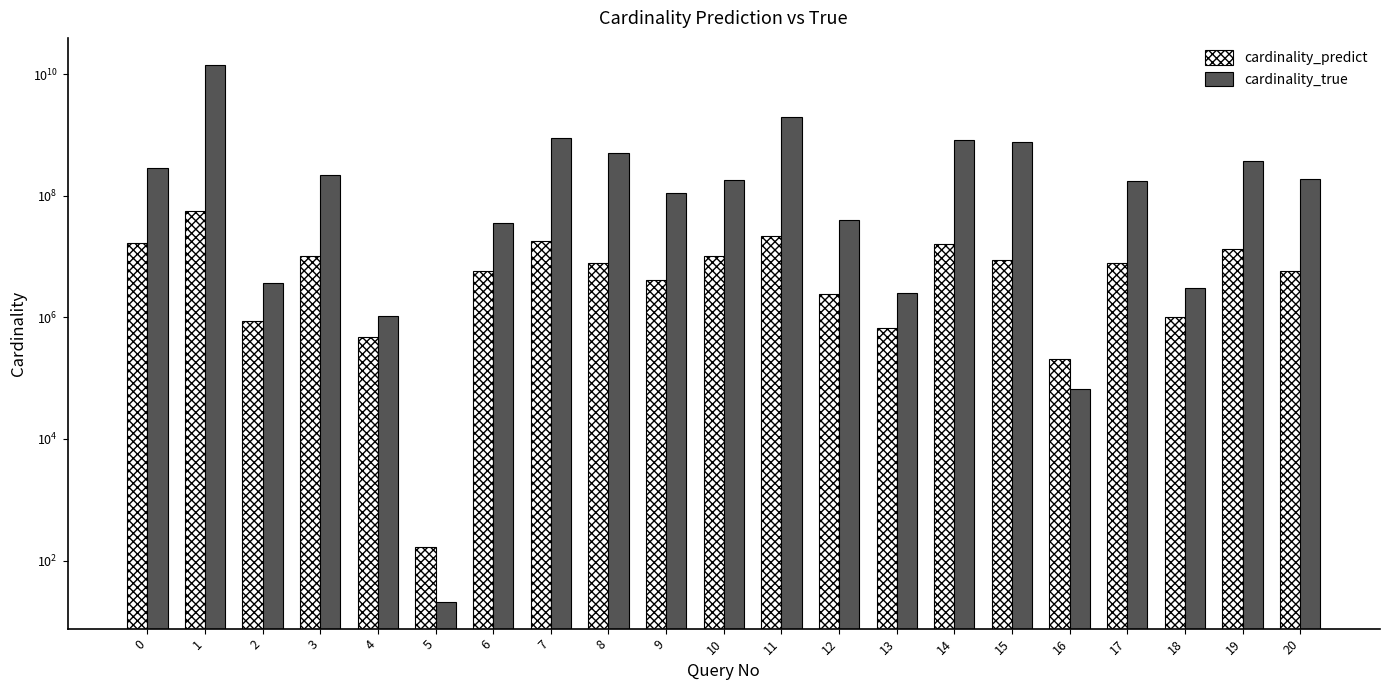

List the labels in order of cardinality_true value, smallest first.

5, 16, 4, 13, 18, 2, 6, 12, 9, 17, 10, 20, 3, 0, 19, 8, 15, 14, 7, 11, 1